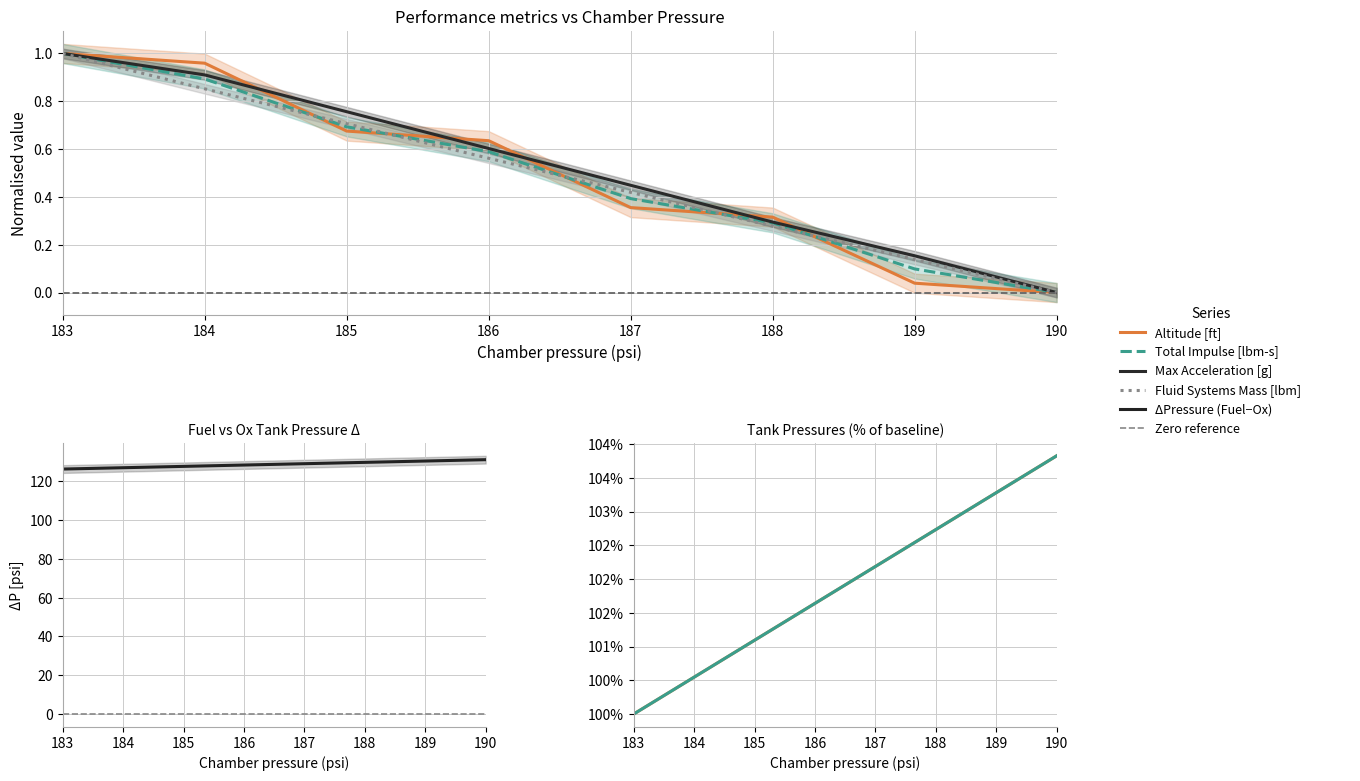

Where is Fluid Systems Mass [lbm] nearest to the value 0?

190